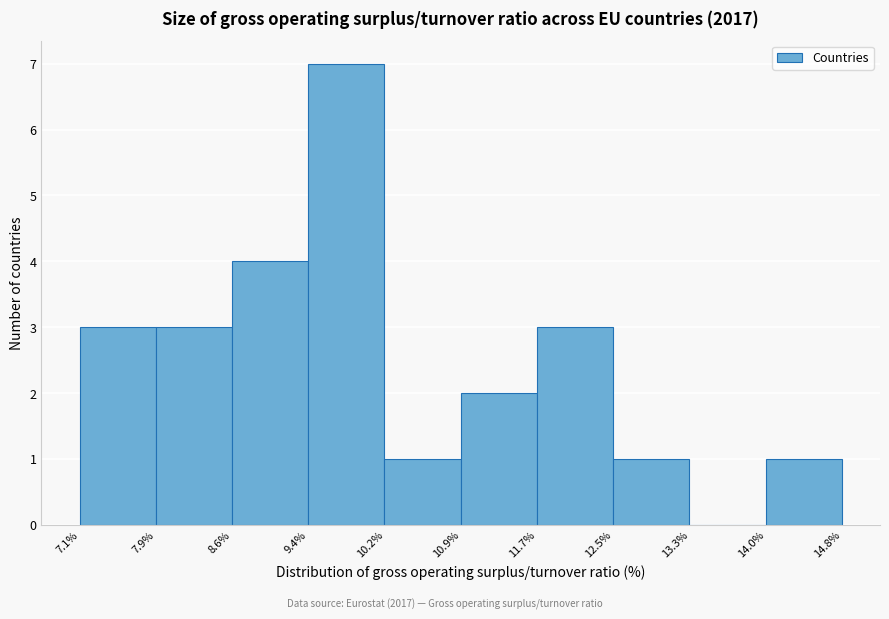

Reading left to right, list every bar in this chart as the range it spans on the x-axis followed by its height. The values are not printed on the chart, so give them approximately, as read against the axis.

7.1% to 7.9%: 3
7.9% to 8.6%: 3
8.6% to 9.4%: 4
9.4% to 10.2%: 7
10.2% to 10.9%: 1
10.9% to 11.7%: 2
11.7% to 12.5%: 3
12.5% to 13.3%: 1
13.3% to 14.0%: 0
14.0% to 14.8%: 1